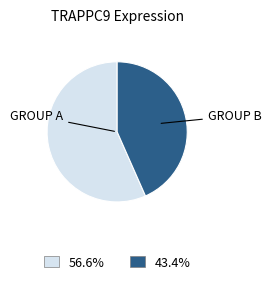

Is there any slice that represents more than half of the pie?

Yes